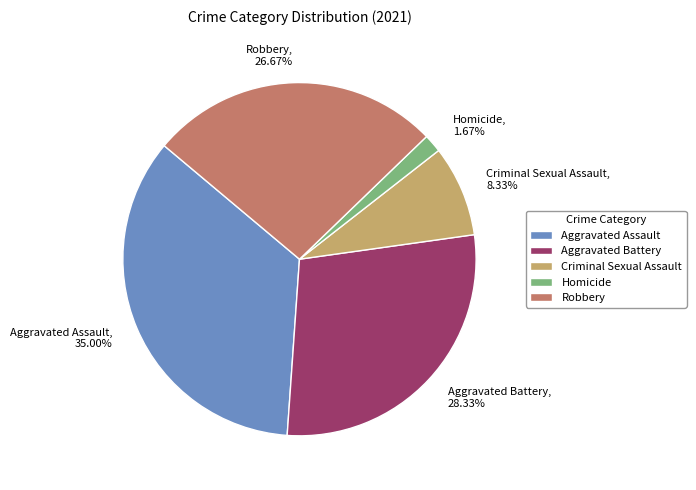

True or false: Robbery accounts for 14% of the total.

False